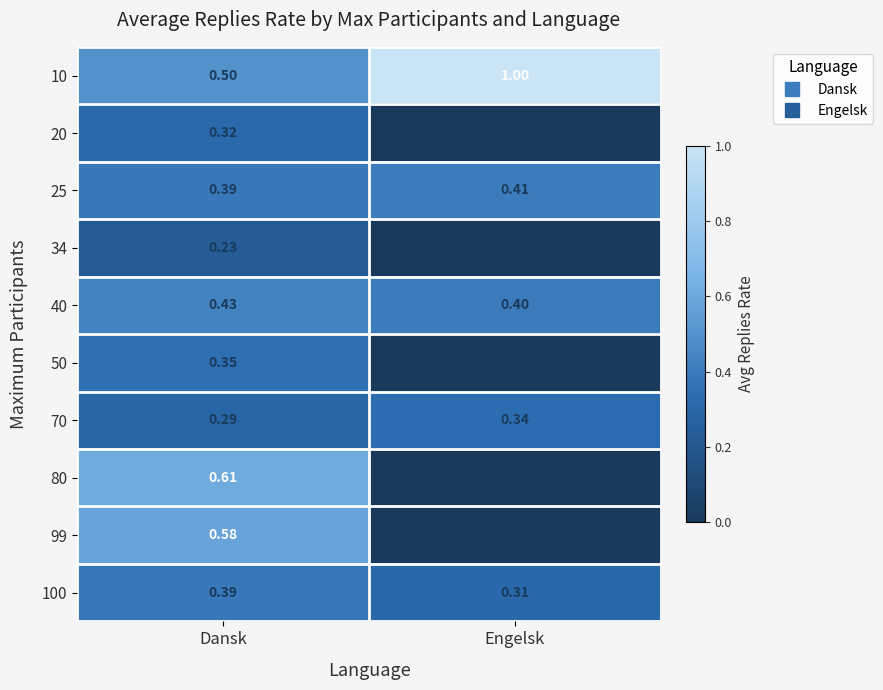

At which label is 99 closest to 0?

Engelsk